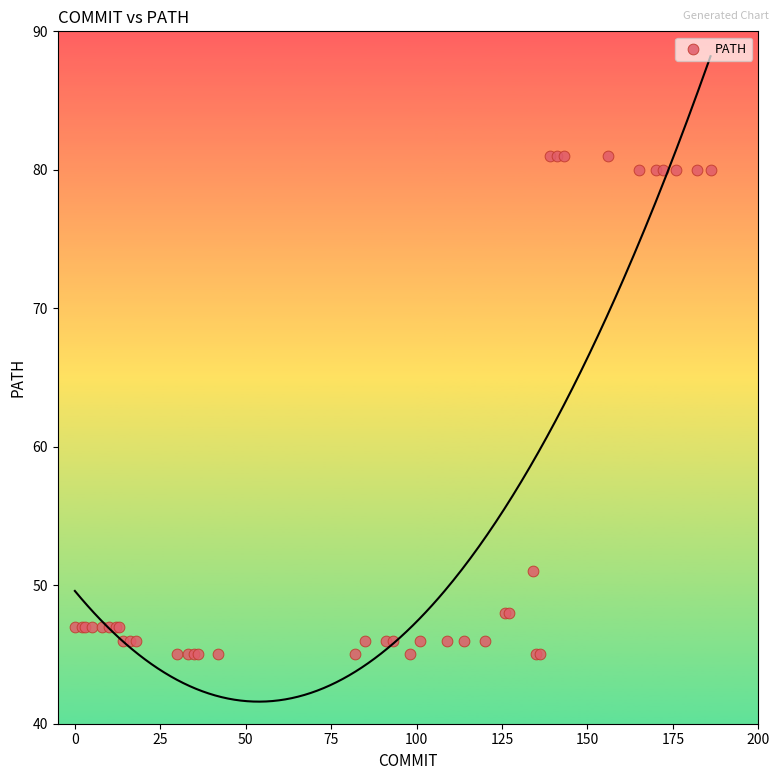

What Y value in the scatter plot is closest to 63?

51